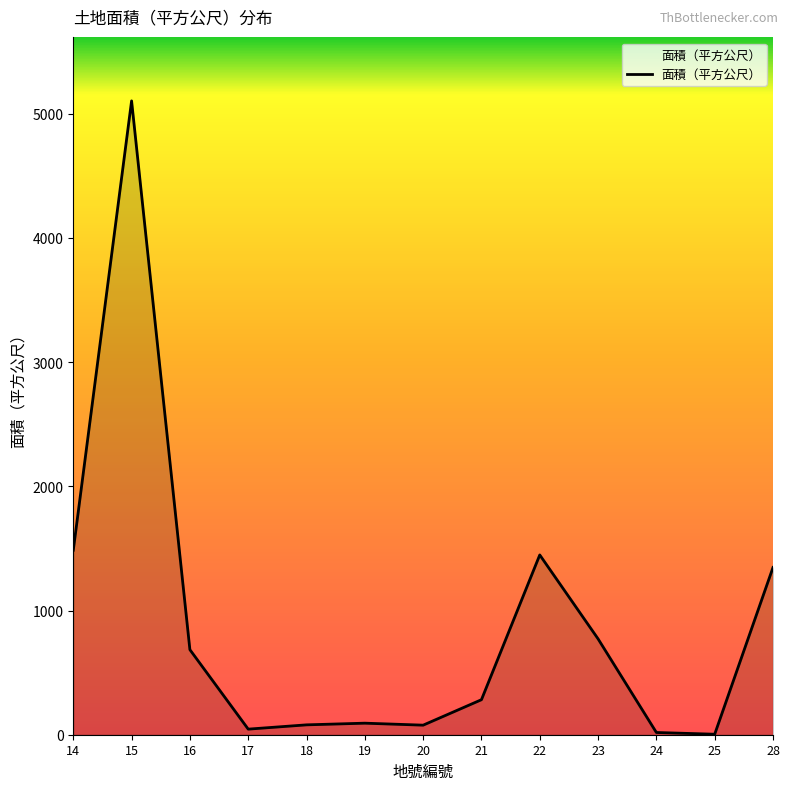

What is the difference between the maximum and minimum values?

5101.0